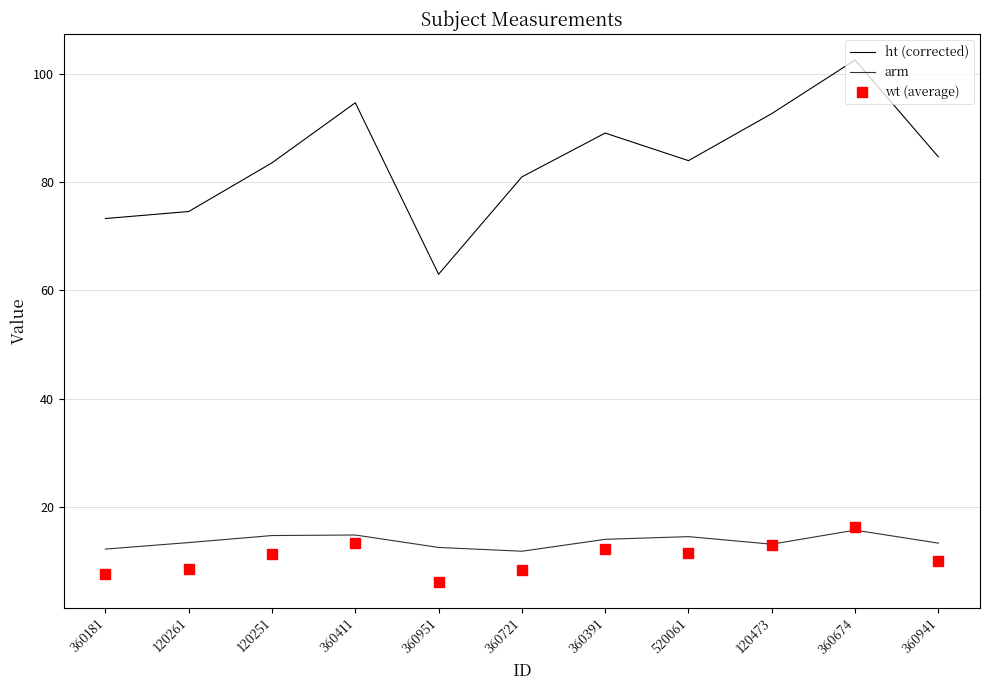

What is the minimum value for wt (average)?

6.2